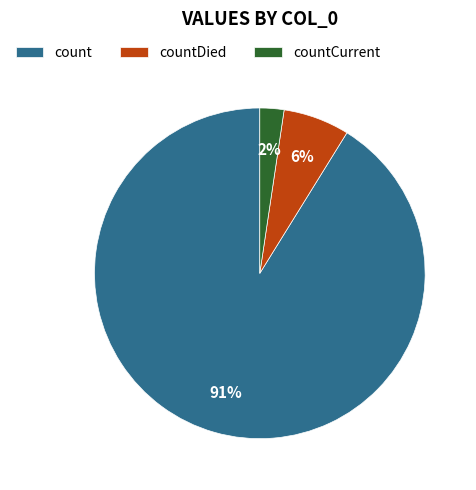

Which slice is the largest?

count